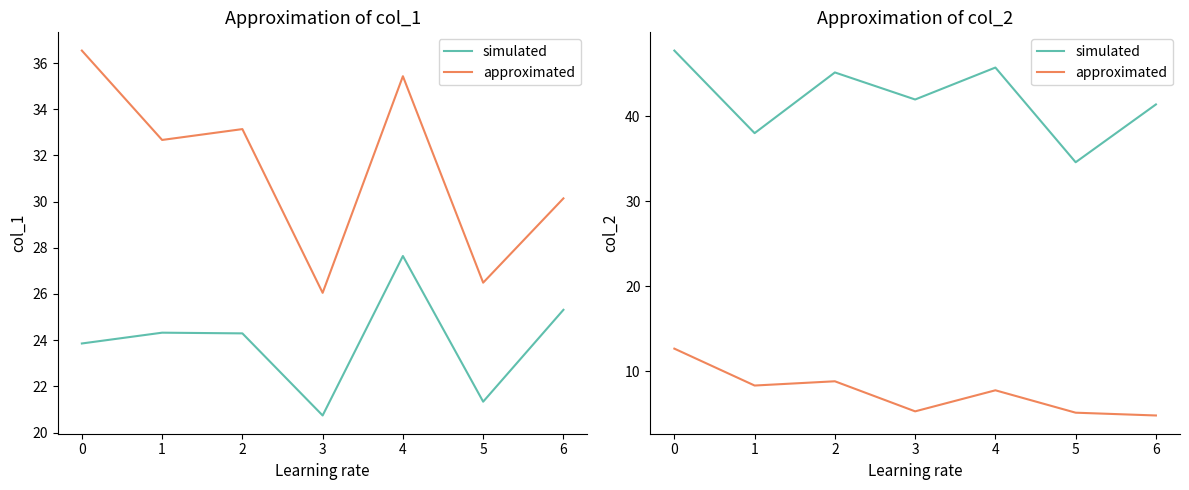

How many lines are shown in the chart?

2